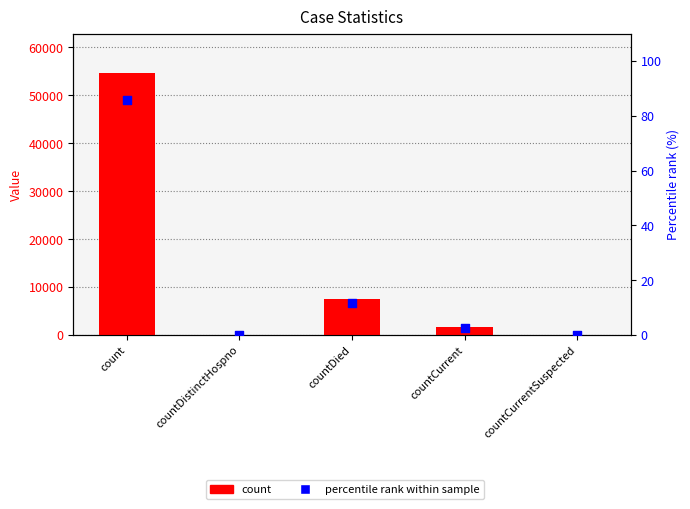

What are all the series names shown in the legend?

count, percentile rank within sample